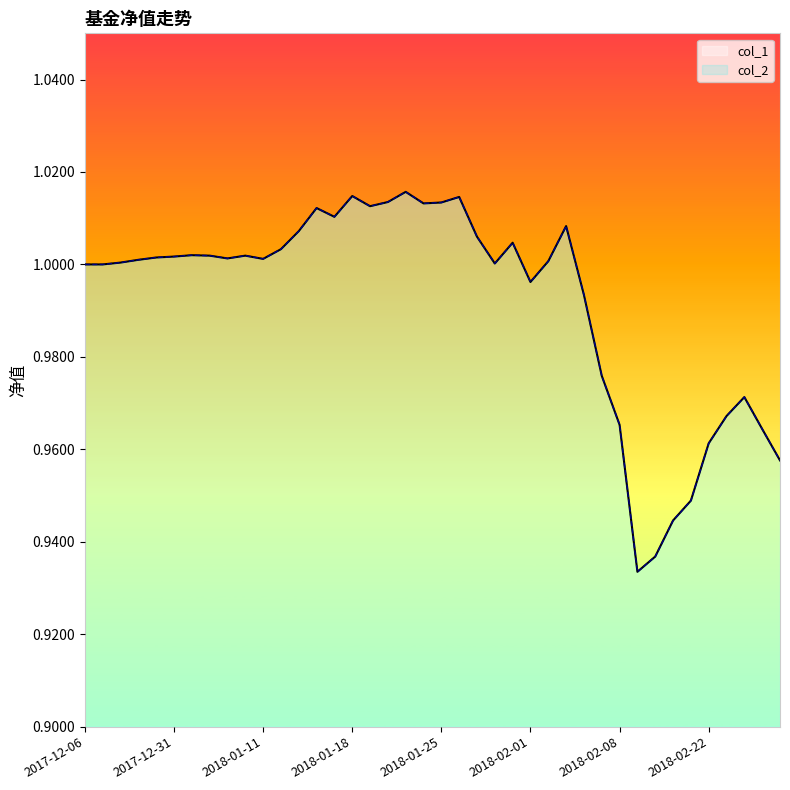

Which has a higher value, 2018-02-13 or 2017-12-22?

2017-12-22